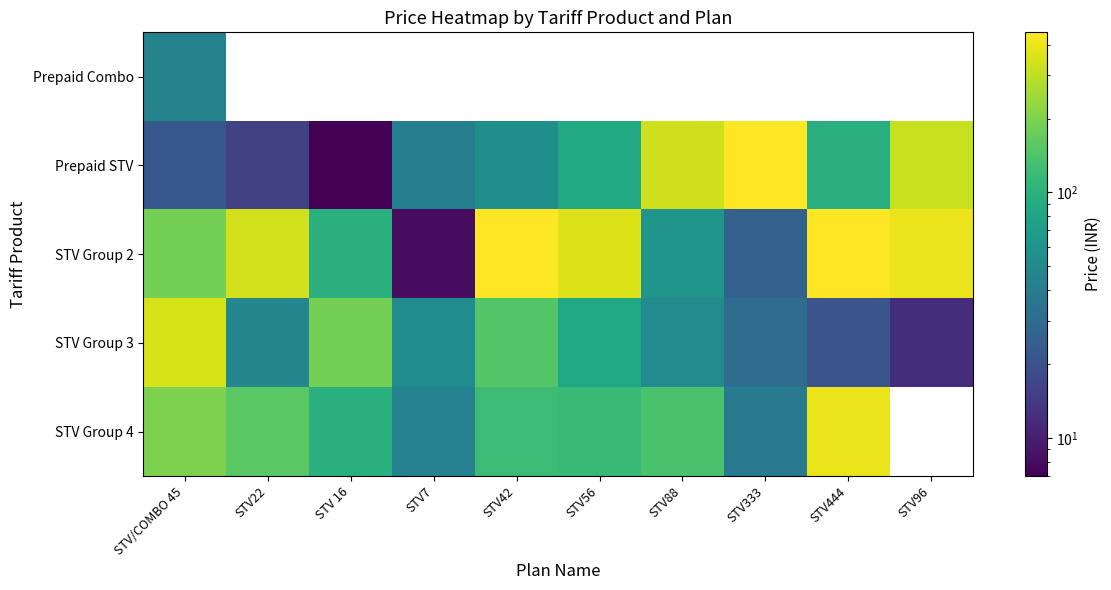

Where does the Prepaid STV series first go above 88?

STV88